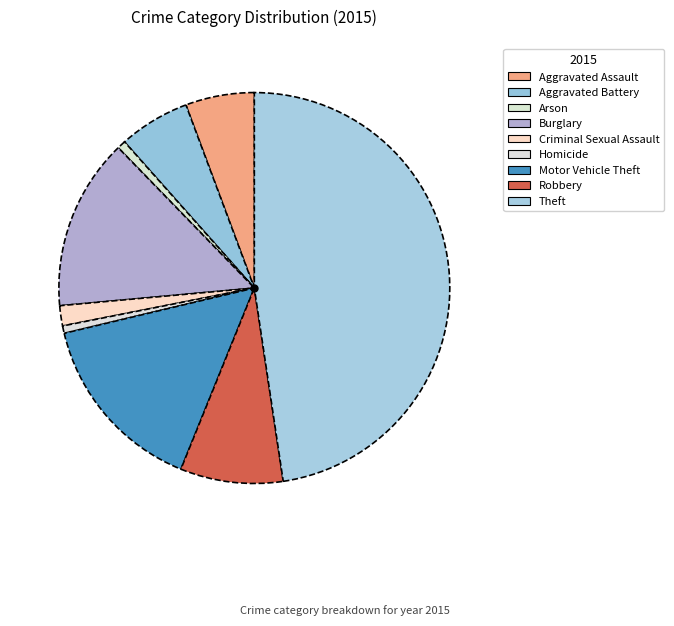

Is there a majority slice in this chart?

No